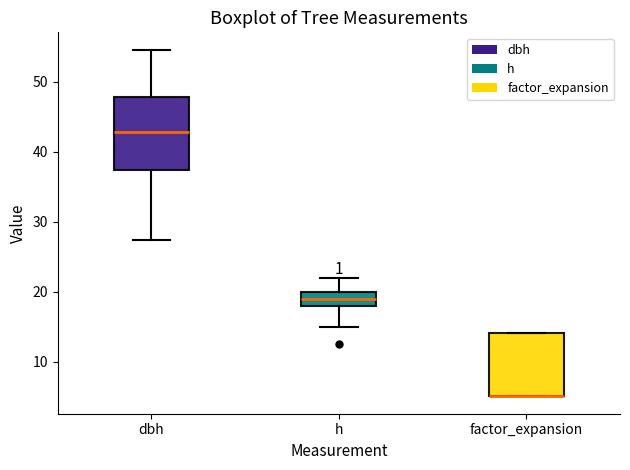

Reading left to right, read every box against the y-axis: the position of its median line, the range the box covers, and the ends of its whiskers. The values are not printed on the chart, so give them approximately, as read against the axis.

dbh: median 43, box 37 to 48, whiskers 27 to 55
h: median 19, box 18 to 20, whiskers 15 to 22
factor_expansion: median 5 (drawn on the box's lower edge), box 5 to 14, whiskers 5 to 14